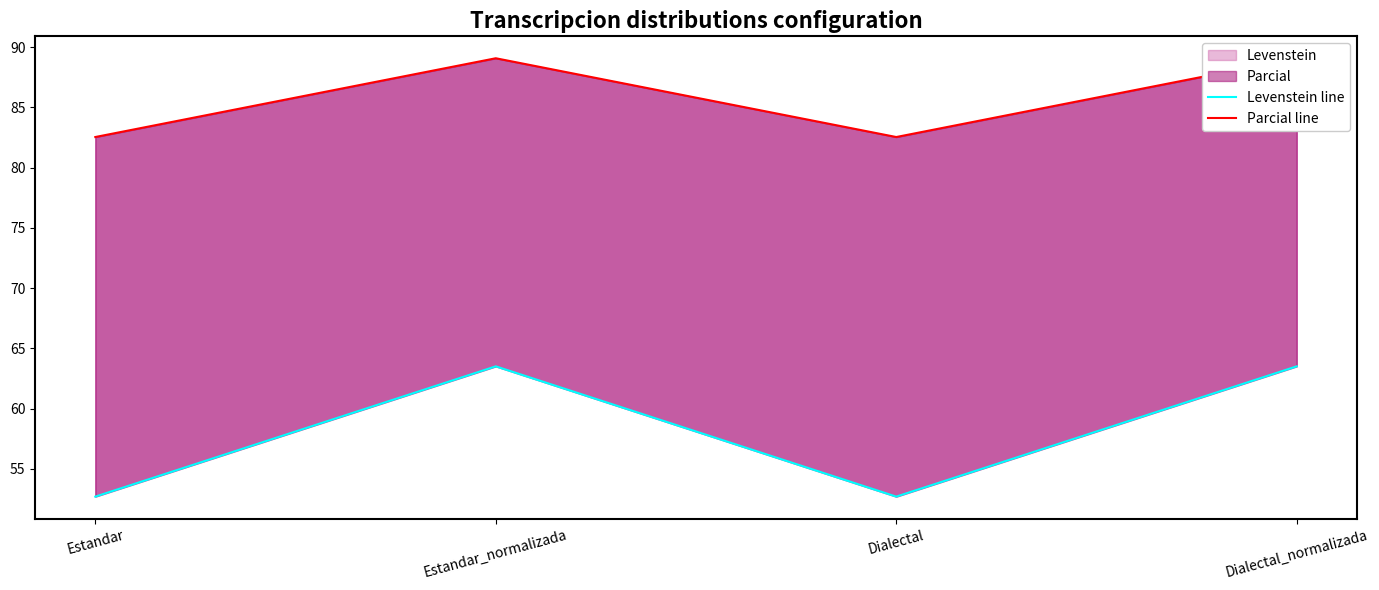

Rank the series at Estandar_normalizada from lowest to highest value.

Levenstein line, Parcial line